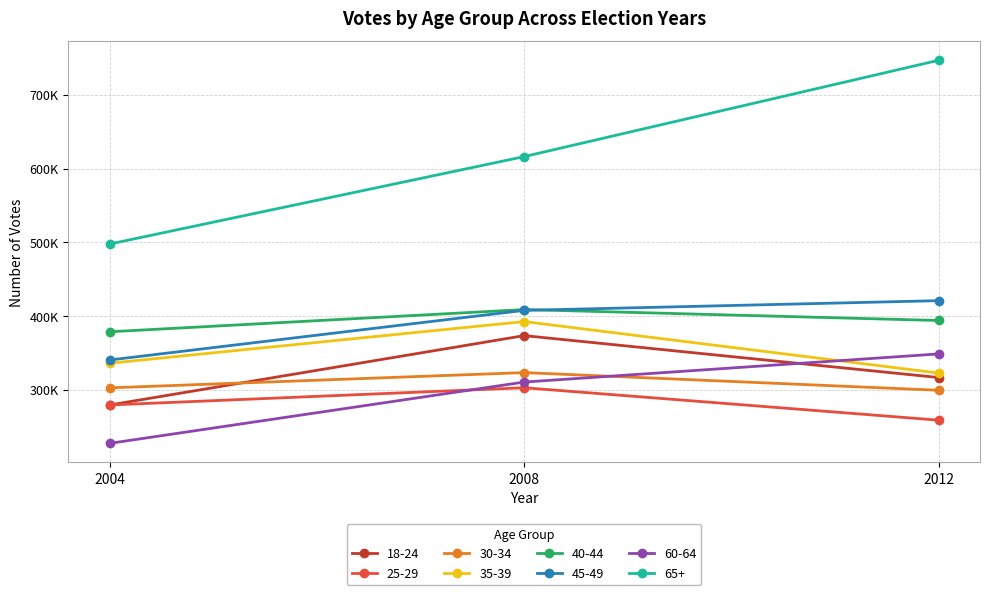

Does the chart have visible grid lines?

Yes